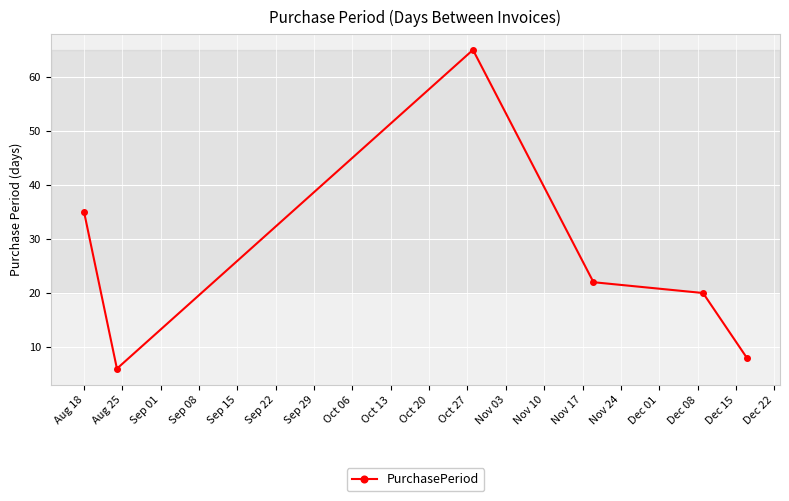

How many interior local peaks (higher than both neighbors) does the data have?

1